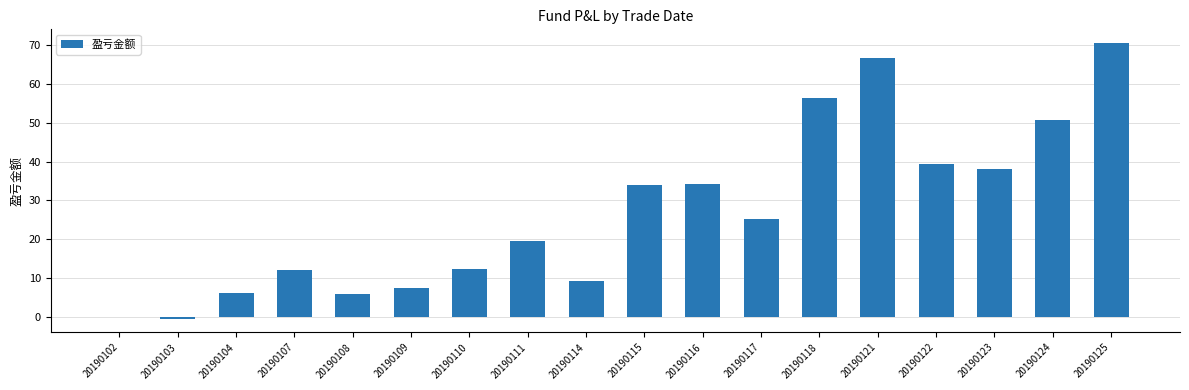

Is it true that the value at 20190121 is 24.0?

False